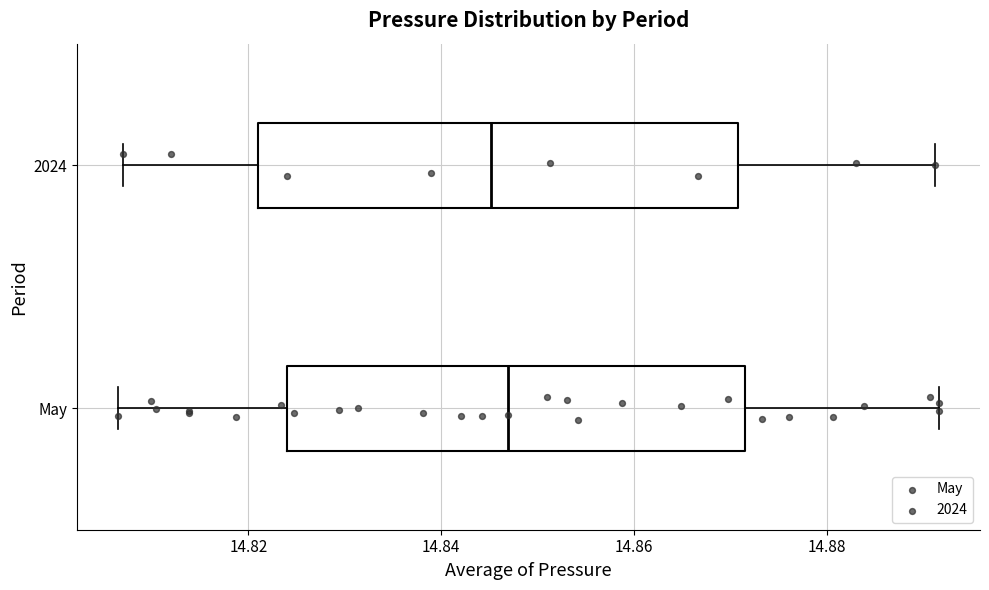

Reading bottom to top, read every box against the x-axis: the position of its median line, the range the box covers, and the ends of its whiskers. The values are not printed on the chart, so give them approximately, as read against the axis.

May: median 14.846, box 14.824 to 14.872, whiskers 14.806 to 14.892
2024: median 14.846, box 14.822 to 14.870, whiskers 14.808 to 14.892